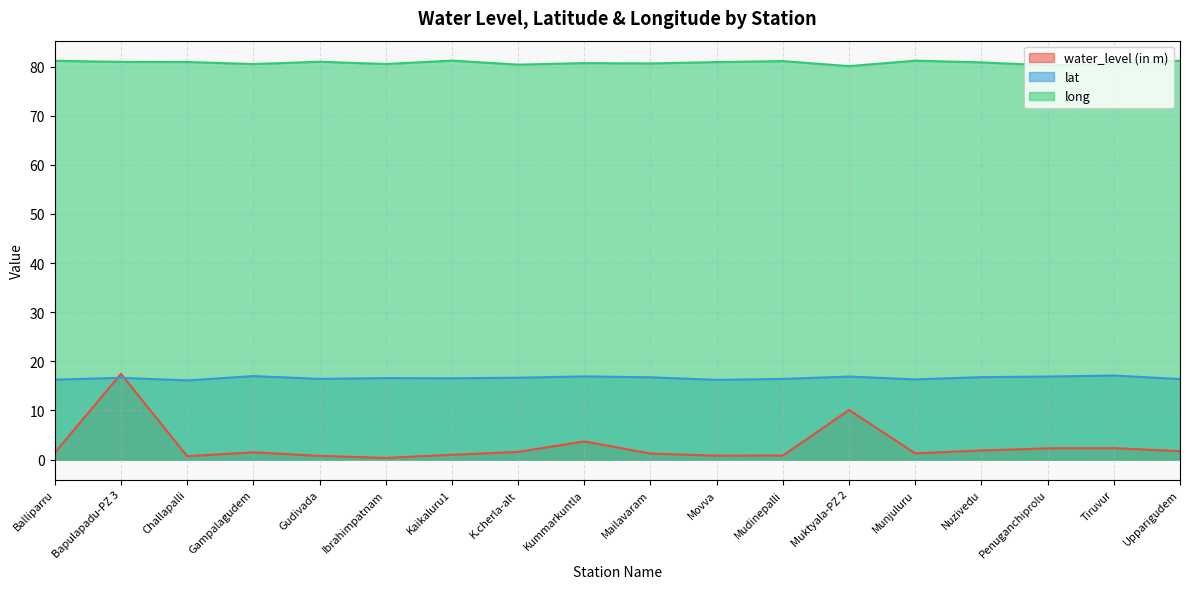

What is the greatest value displayed?

81.2